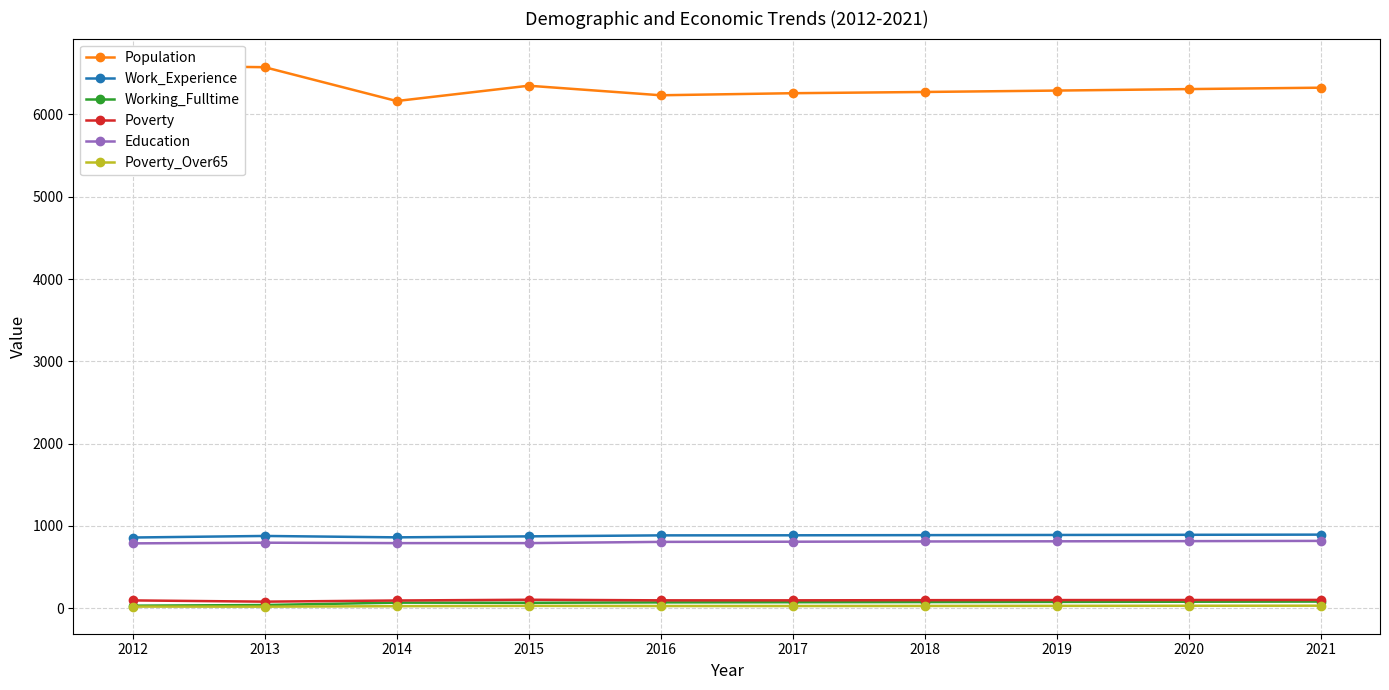

Which has a higher value, 2013 or 2014?

2013